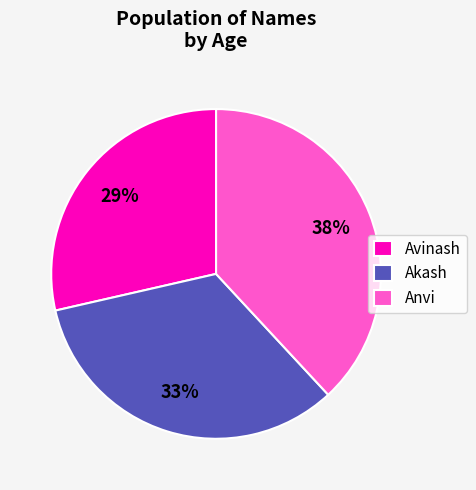

Which has a higher value, Anvi or Avinash?

Anvi